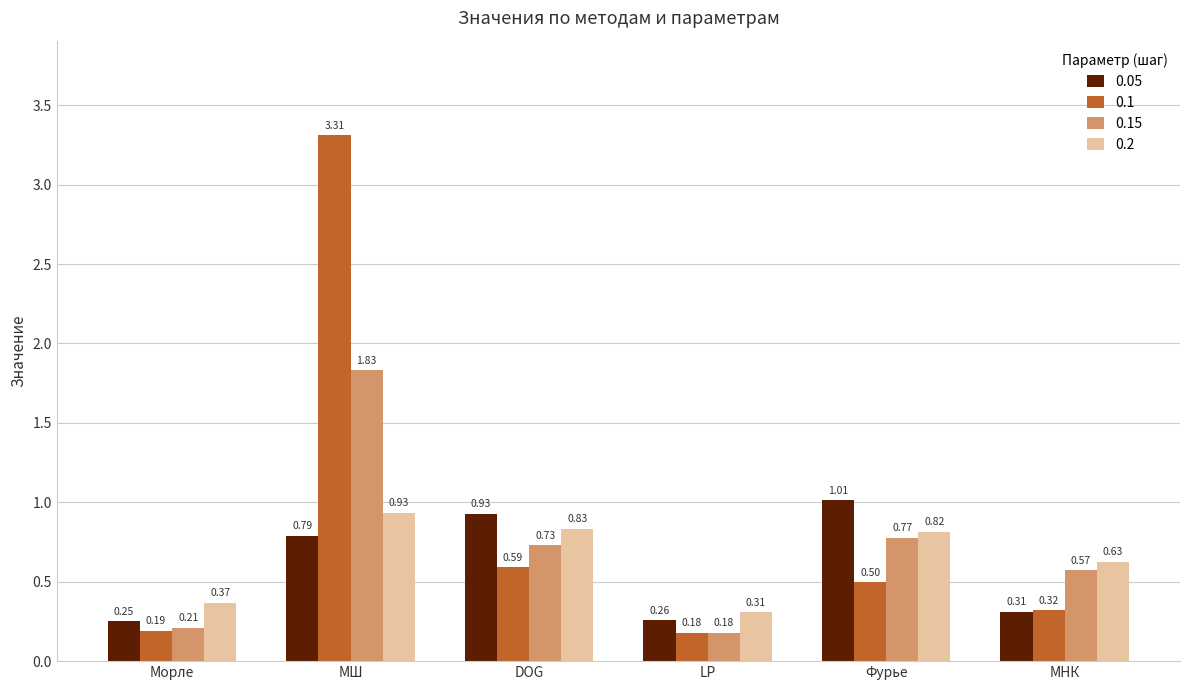

What are all the series names shown in the legend?

0.05, 0.1, 0.15, 0.2